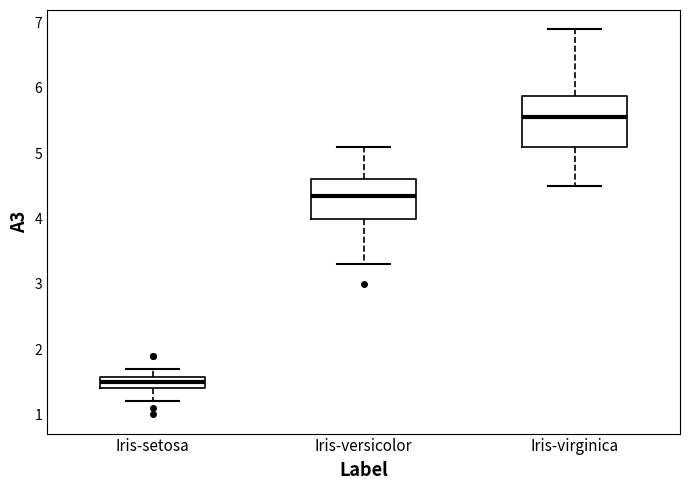

Which box is the tallest, from its lower edge to its upper edge?

Iris-virginica